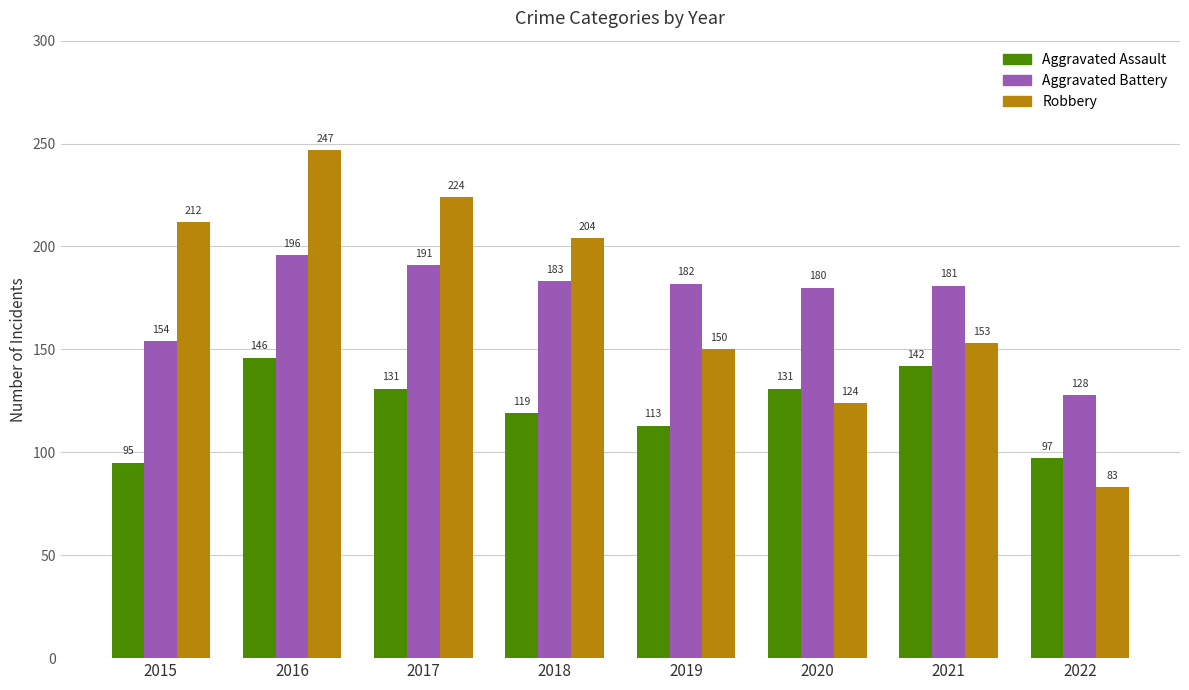

At which category is the sum across all series the highest?

2016